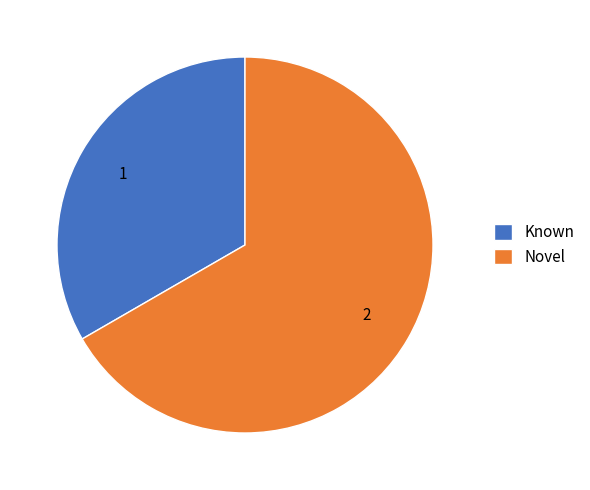

What is the ratio of the value at Novel to the value at Known?

2.0